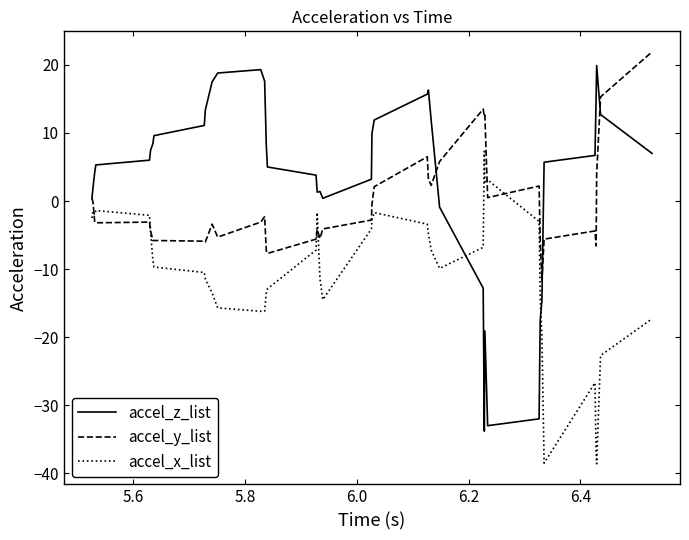

List the series in order of their overall mean, lowest first.

accel_x_list, accel_y_list, accel_z_list